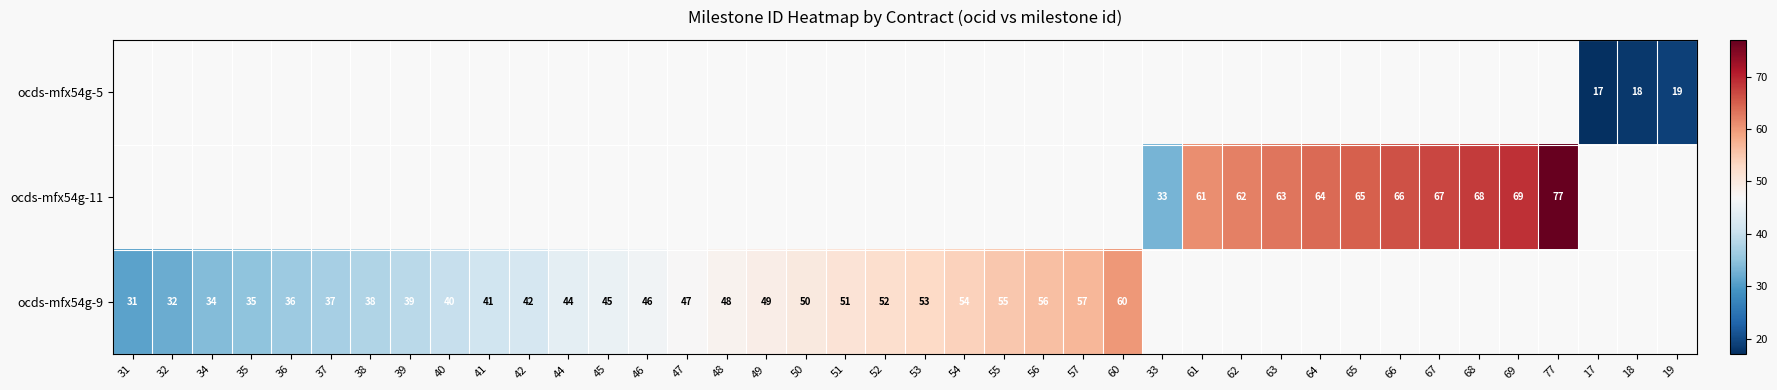

True or false: ocds-mfx54g-9 has a value of 44 at 44.

True